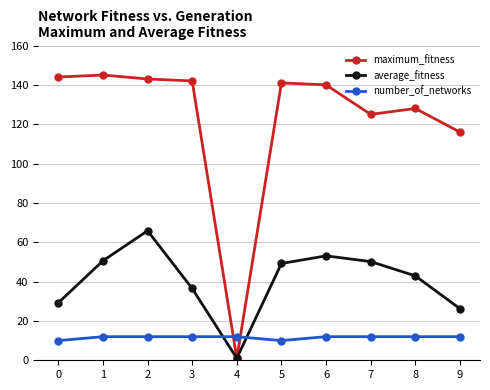

Where is the first local maximum for average_fitness?

2